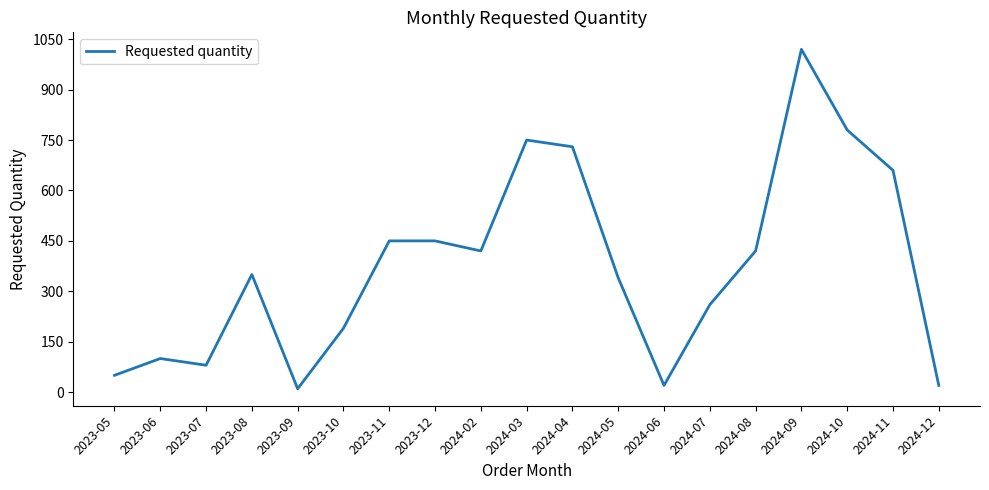

What is the change in value from 2024-04 to 2024-08?

-310